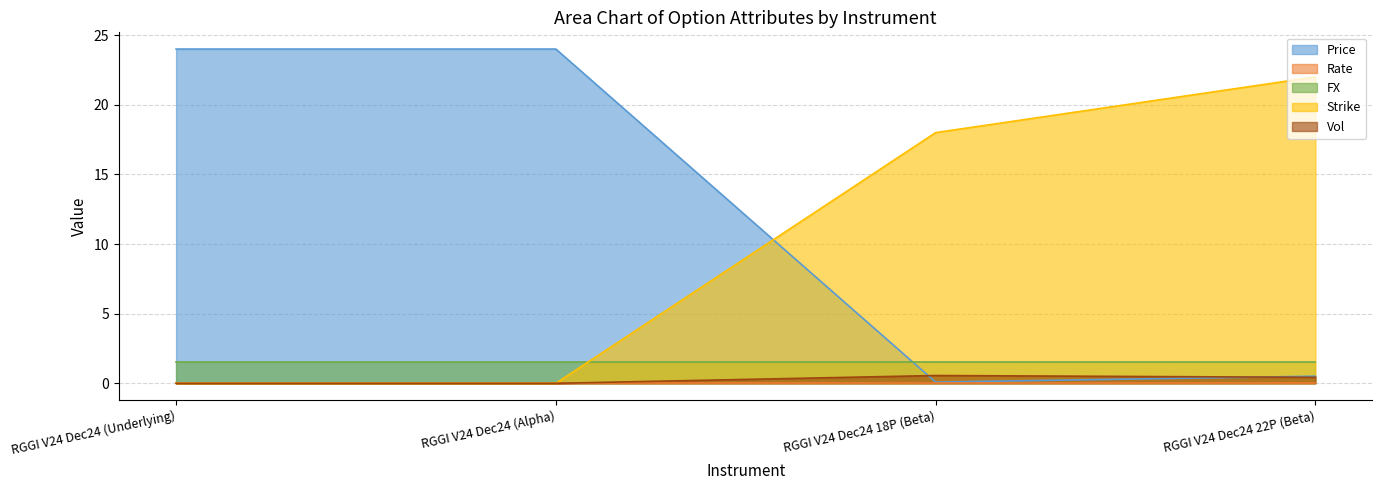

Which series has the largest range (max minus min)?

Price